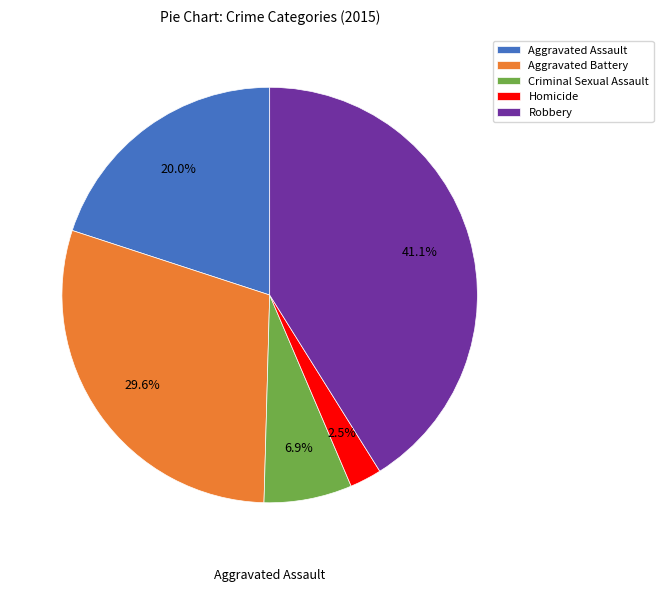

Which slice is the largest?

Robbery